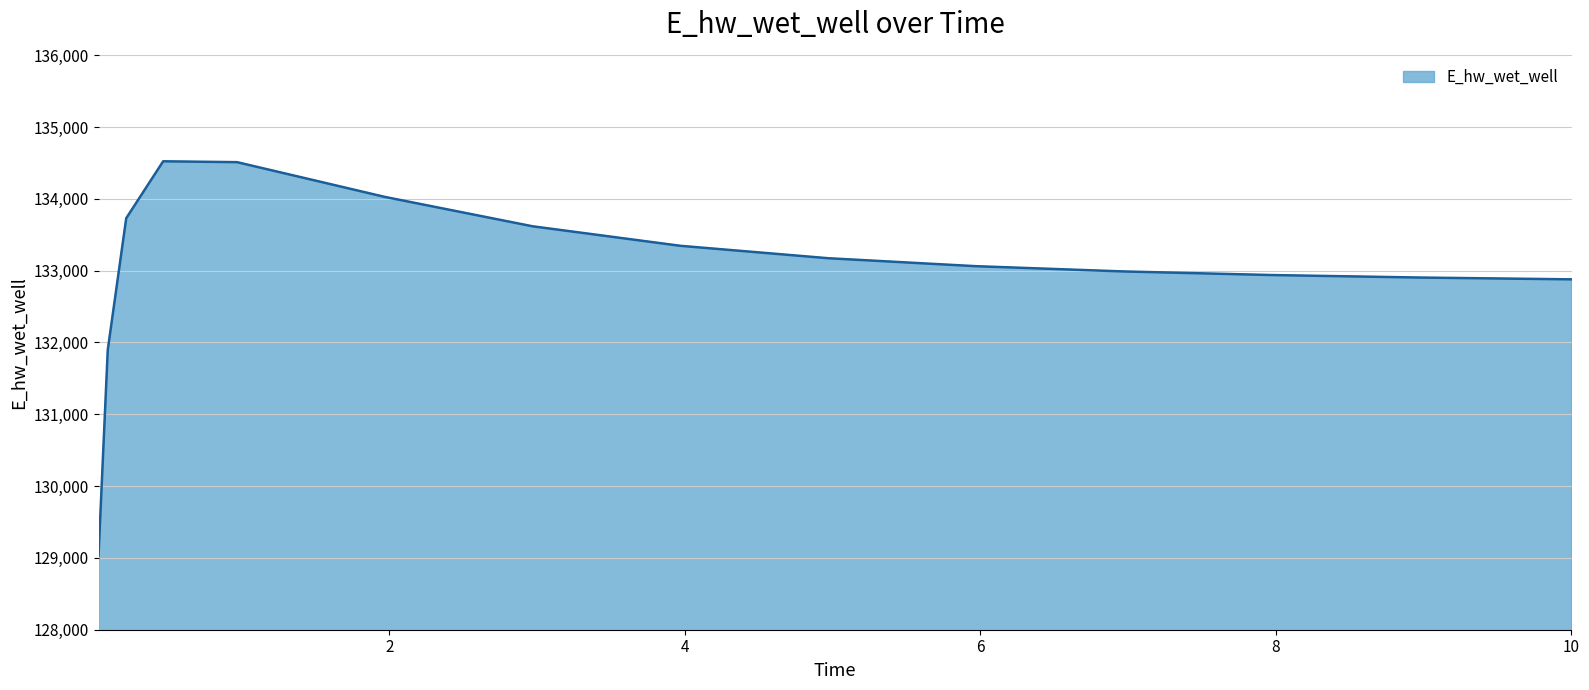

What is the difference between the maximum and minimum values?

5491.7